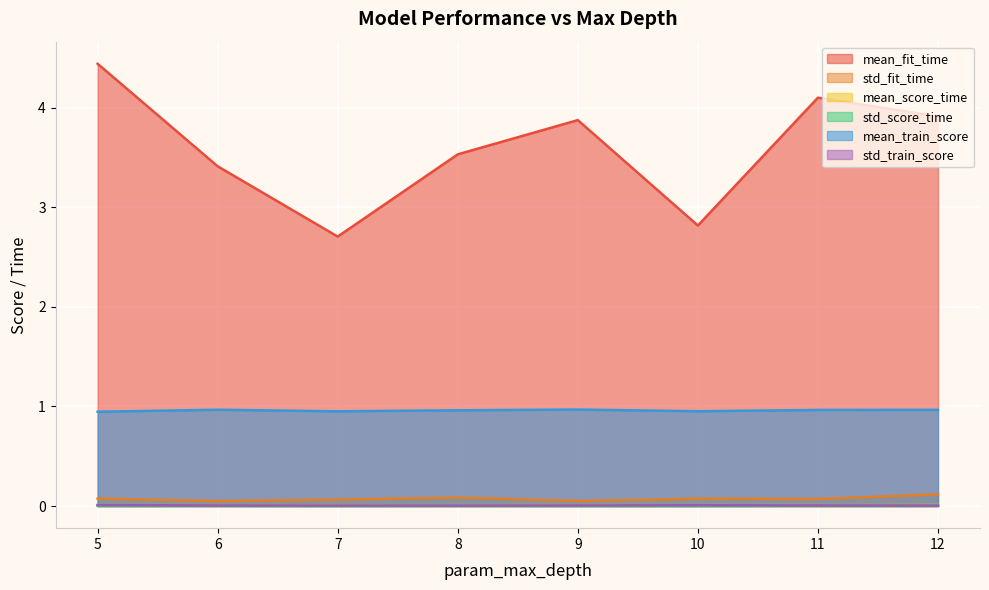

What value does the std_fit_time series have at 8?

0.1